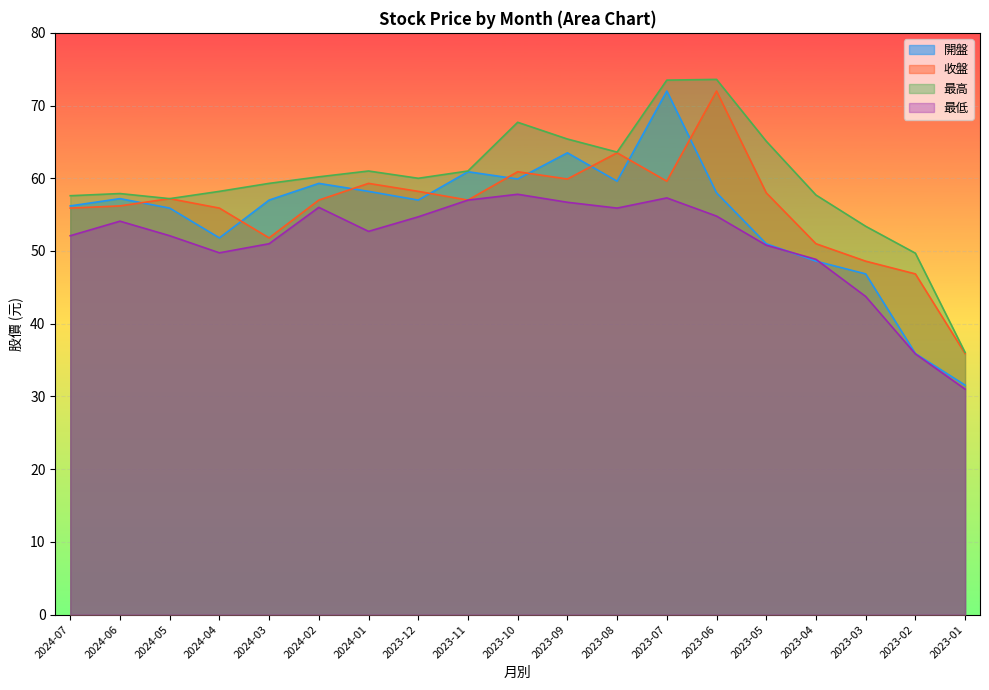

Which series changed the most between 2023-11 and 2023-10?

最高